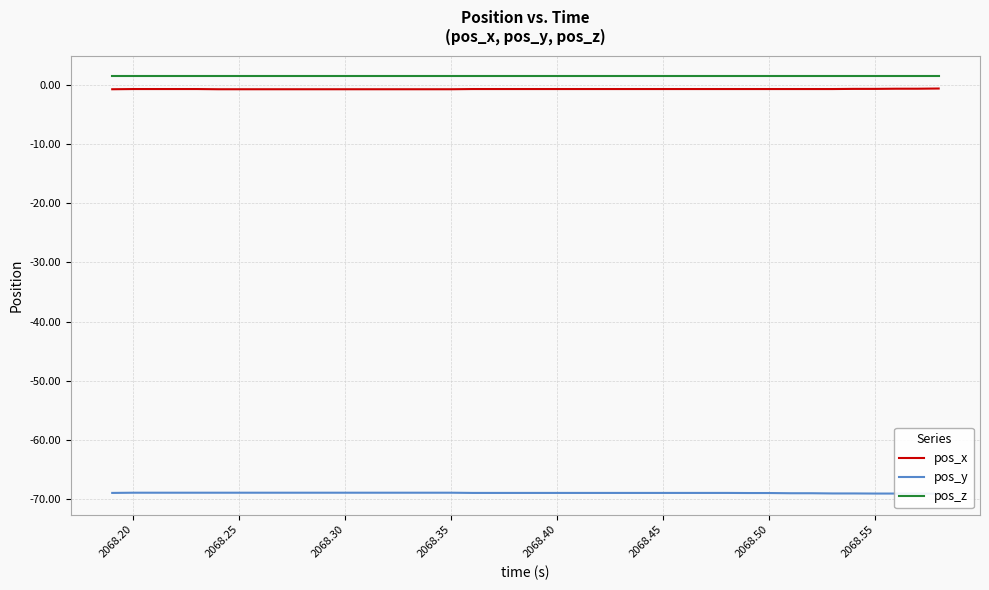

True or false: pos_z and pos_x intersect in this chart.

False